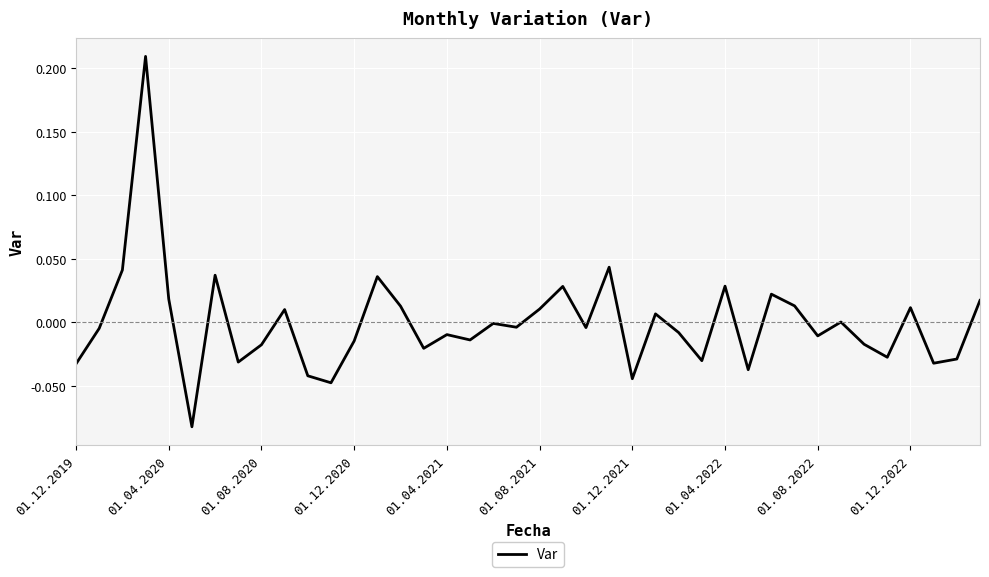

What is the difference between the maximum and minimum values?

0.3